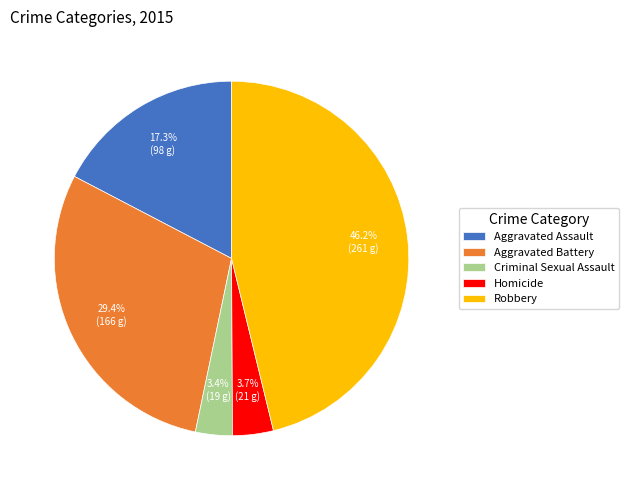

How many slices are in this pie chart?

5